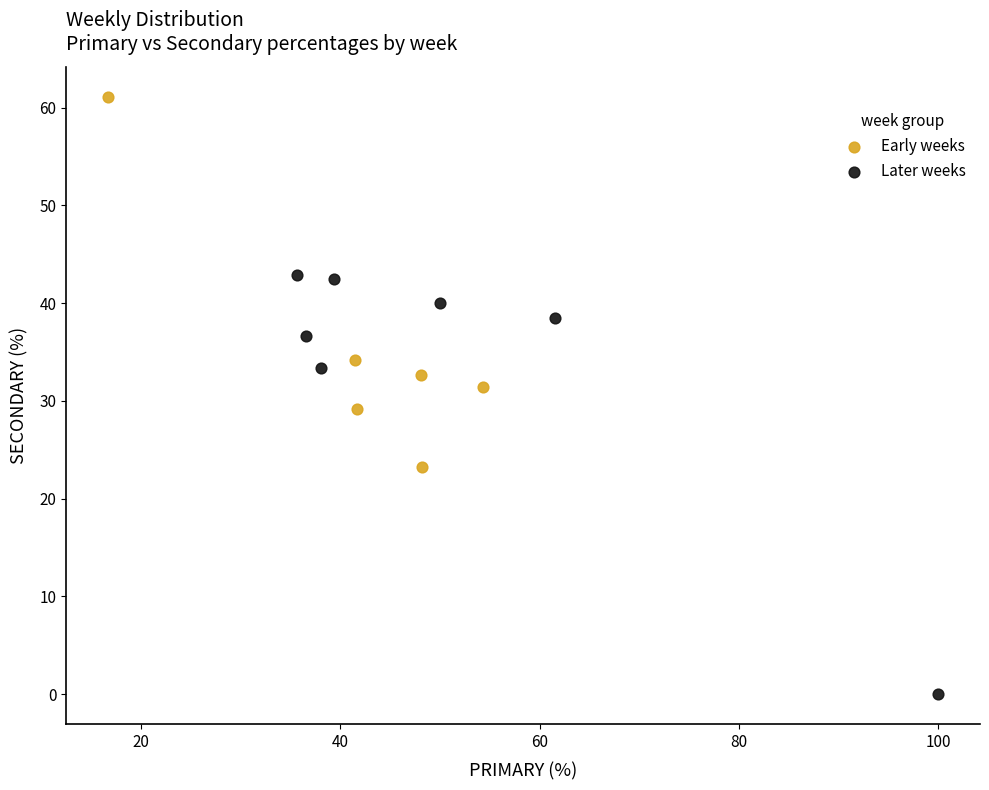

Which series reaches the minimum Y coordinate?

Later weeks